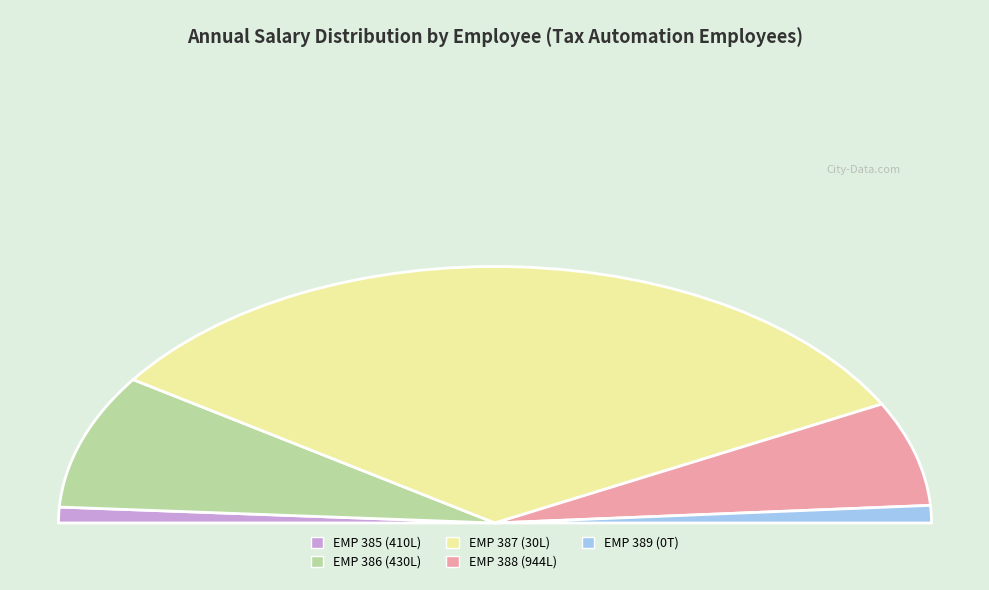

Does EMP 389 (0T) represent more than half of the total?

No